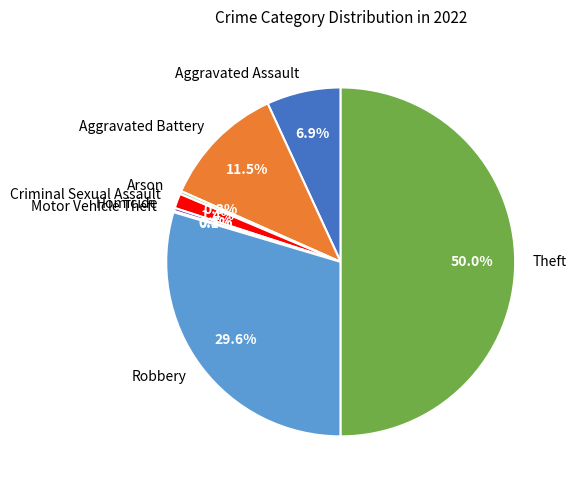

What percentage do Homicide and Robbery together represent?

29.9%